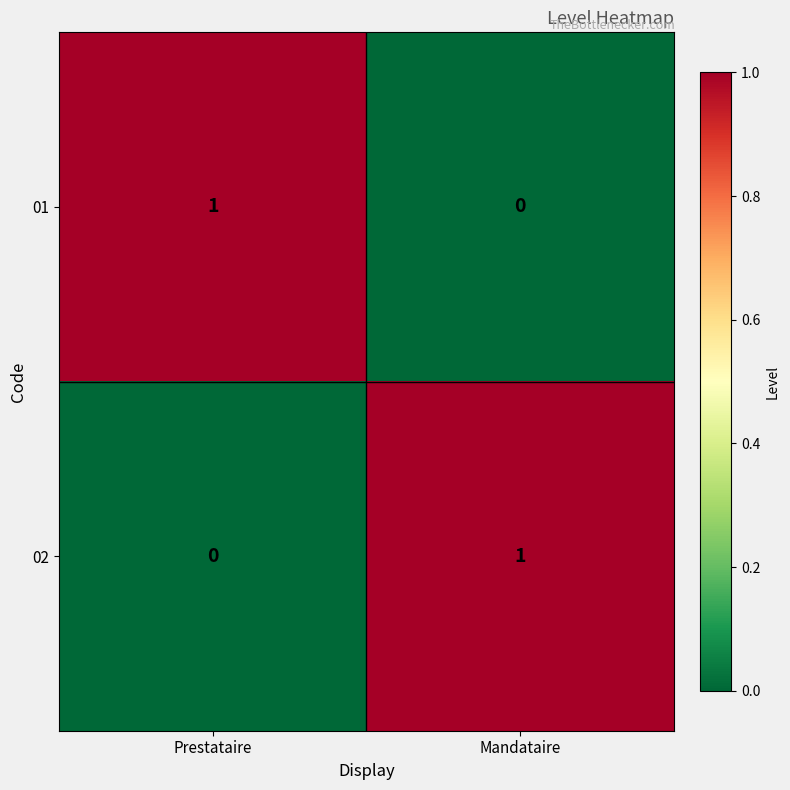

Where is 01 nearest to the value 0?

Mandataire